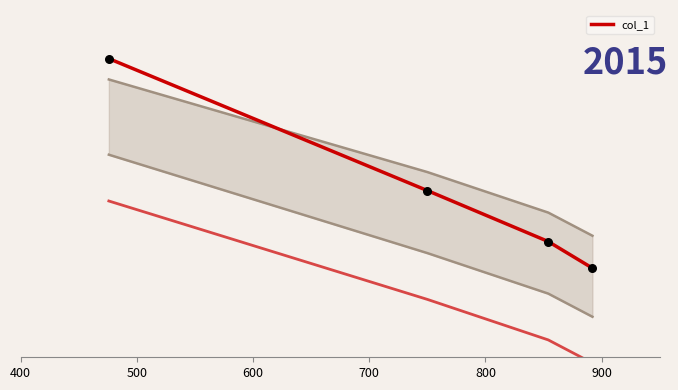

What is the ratio of the value at 400 to the value at 700?

1.8